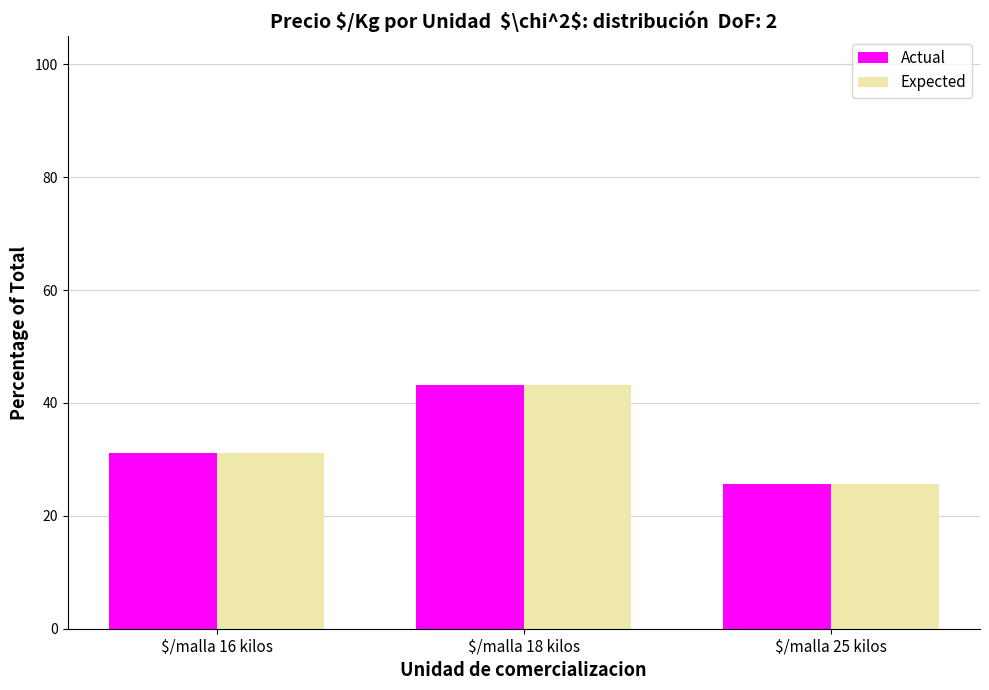

Is it true that Actual equals 31.1 at $/malla 16 kilos?

True